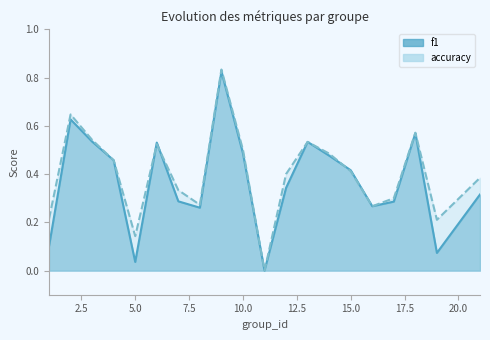

What is the difference between the second highest and minimum values in the f1 series?

0.6